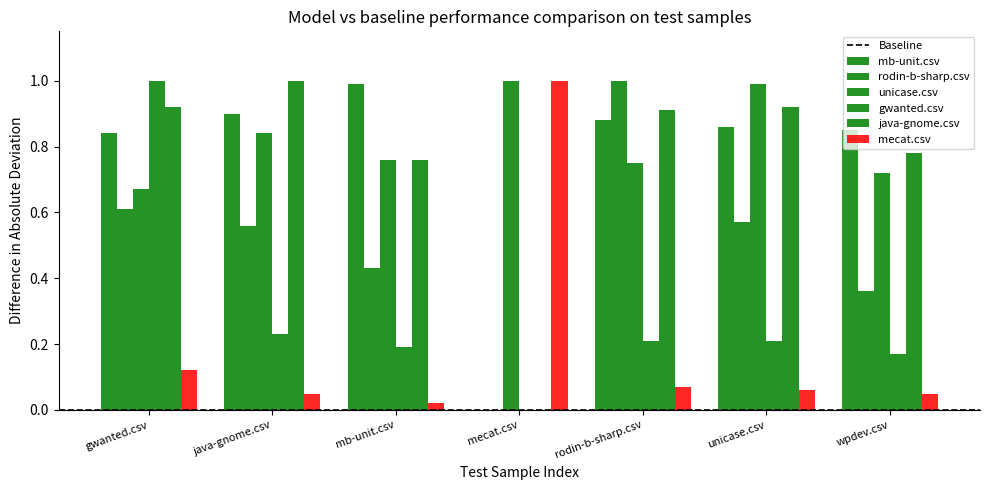

How many groups of bars are there?

7